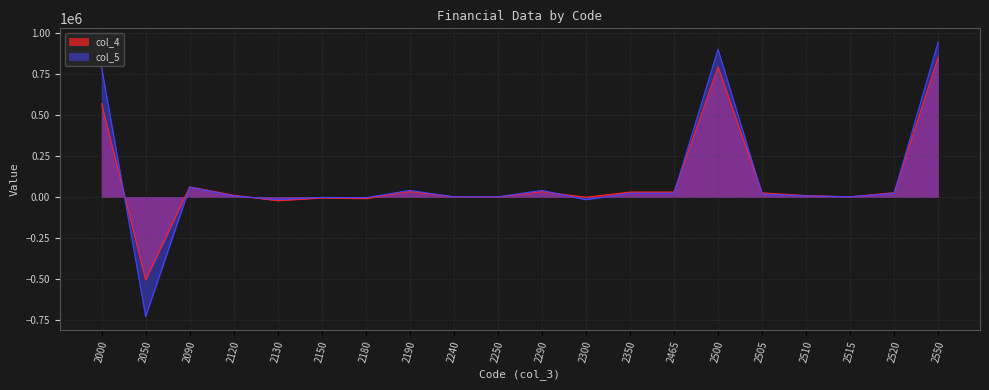

True or false: col_5 has more than 0 interior local peaks.

True